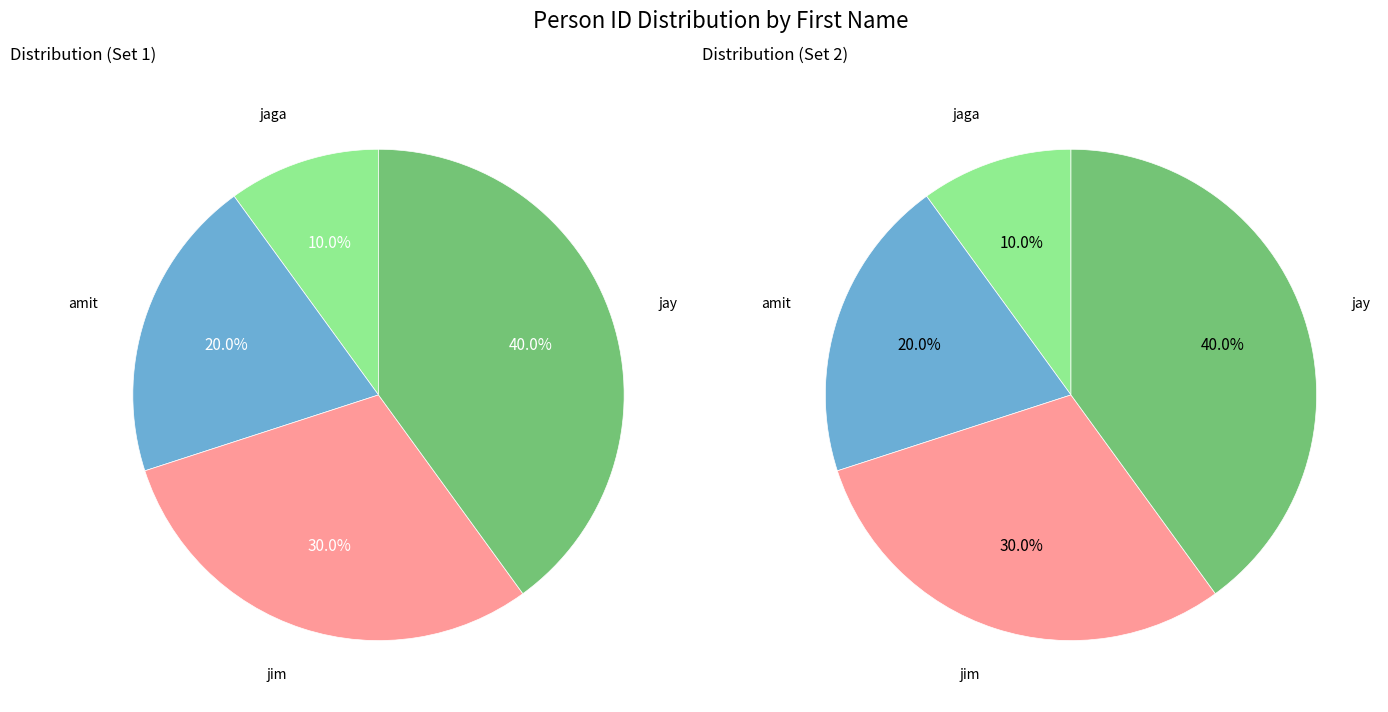

What is the total percentage of jaga and amit?

30.0%